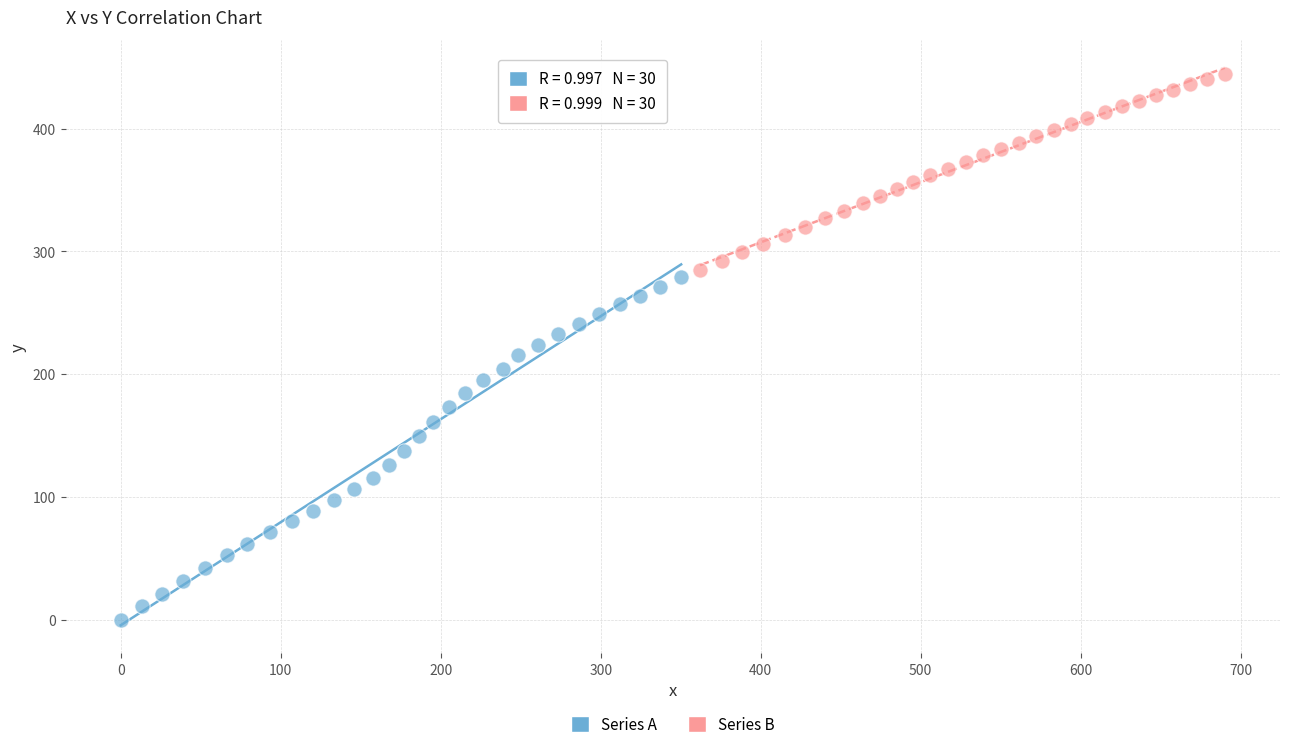

Which series contains the highest Y value?

Series B